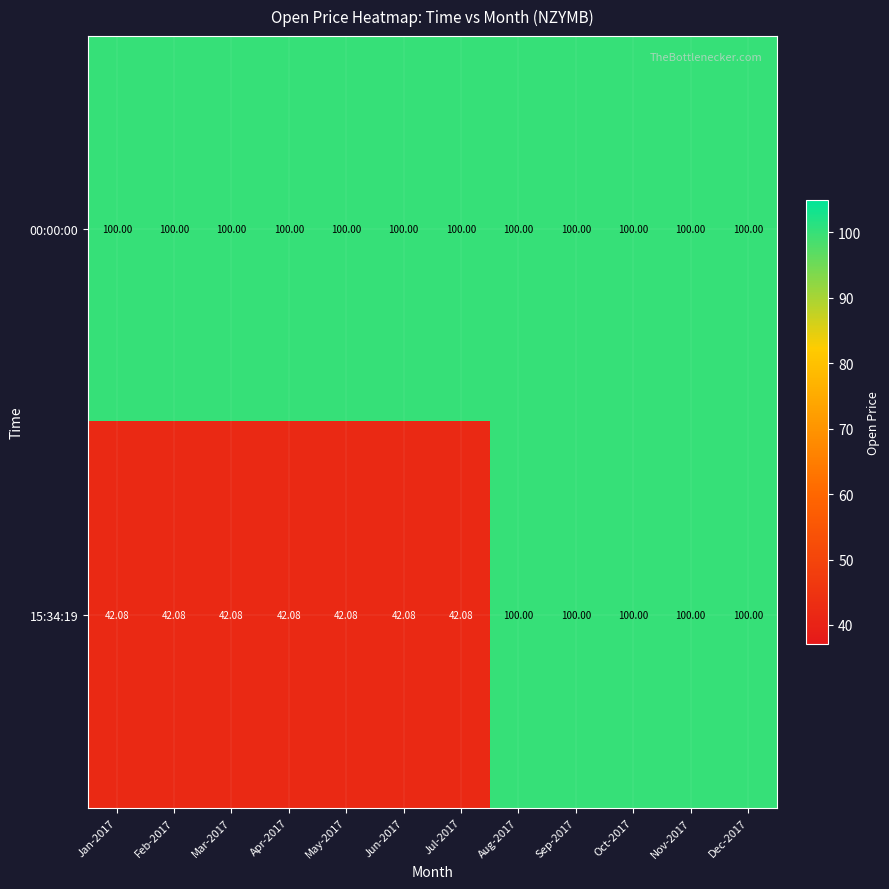

How many categories are shown in the chart?

12